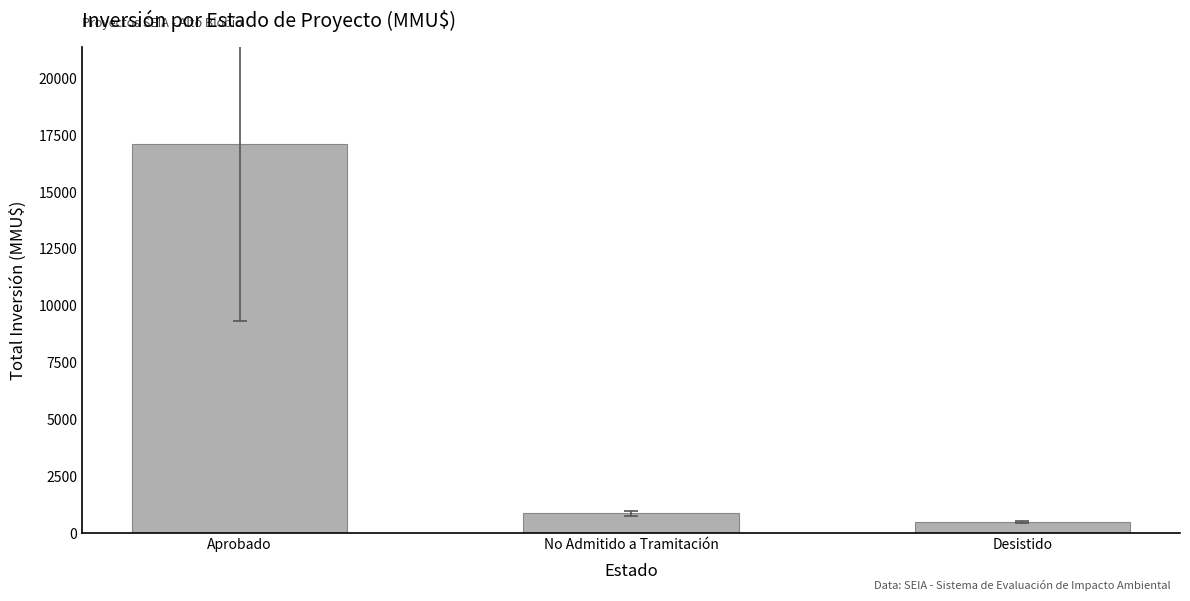

Reading left to right, transcribe all the data shown in this chart.

Aprobado=17116	No Admitido a Tramitación=866	Desistido=500